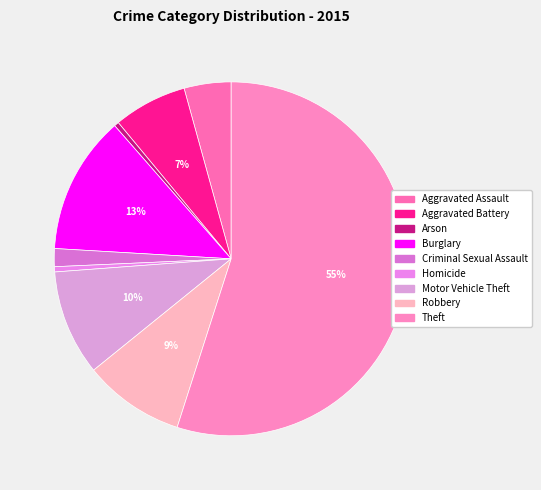

What portion of the pie excludes Robbery?

90.8%